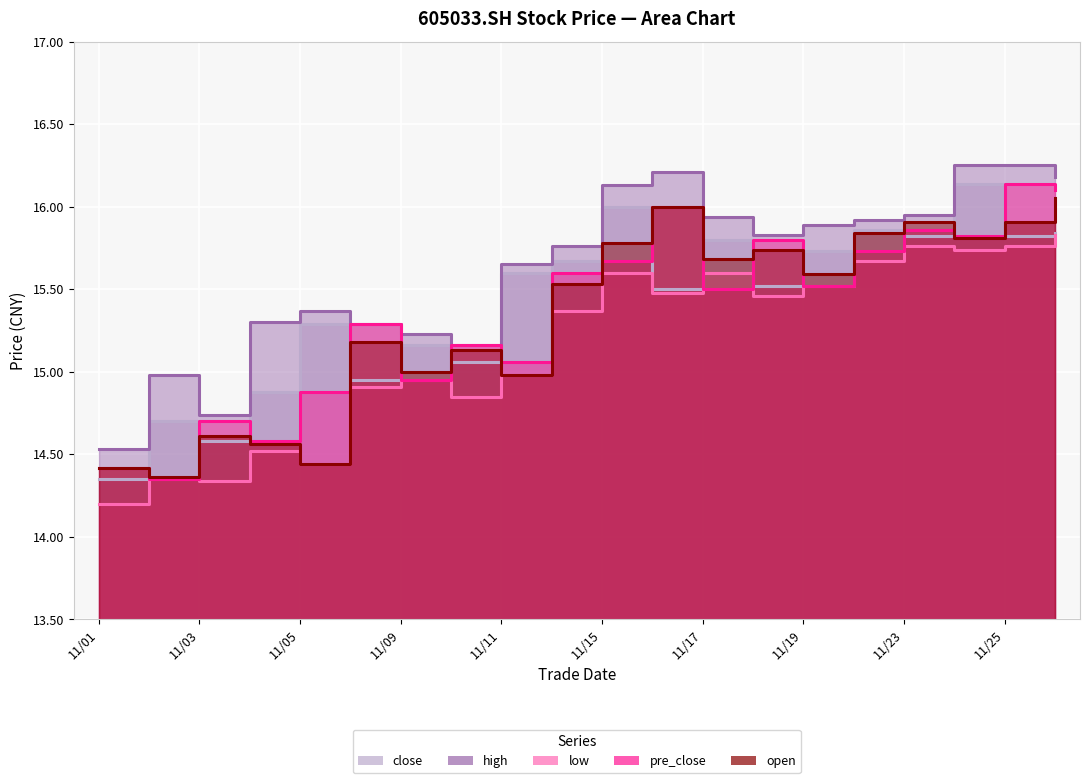

What is the minimum value shown in the chart?

14.2